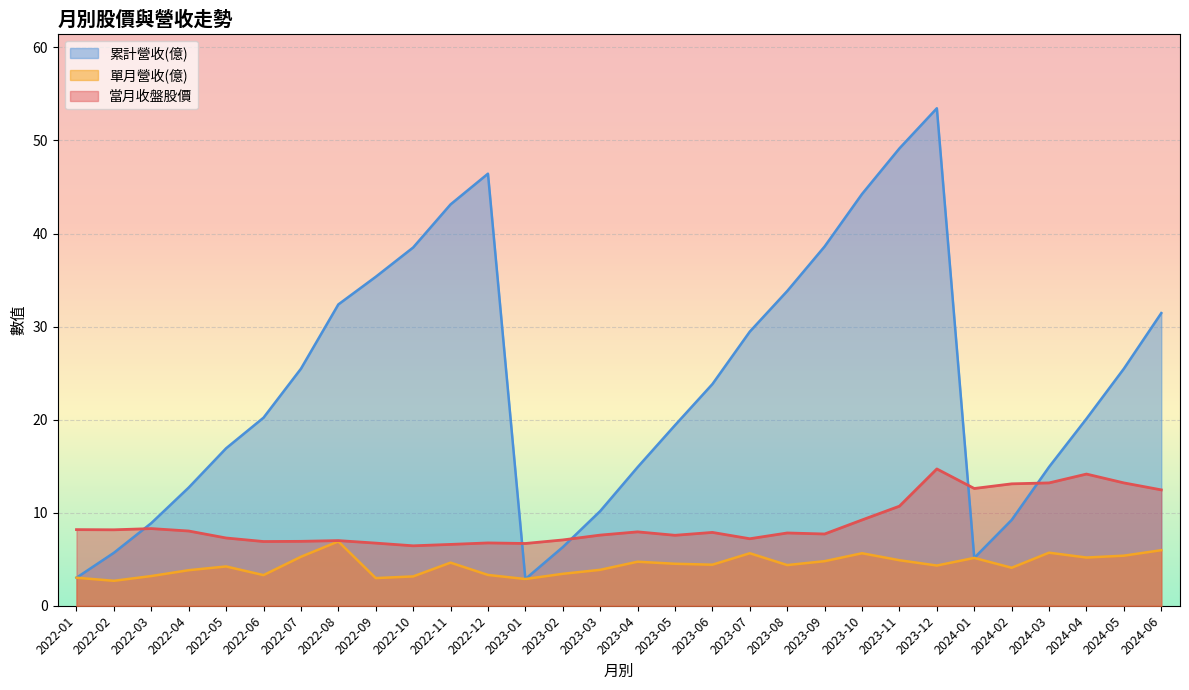

What is the minimum value shown in the chart?

2.7